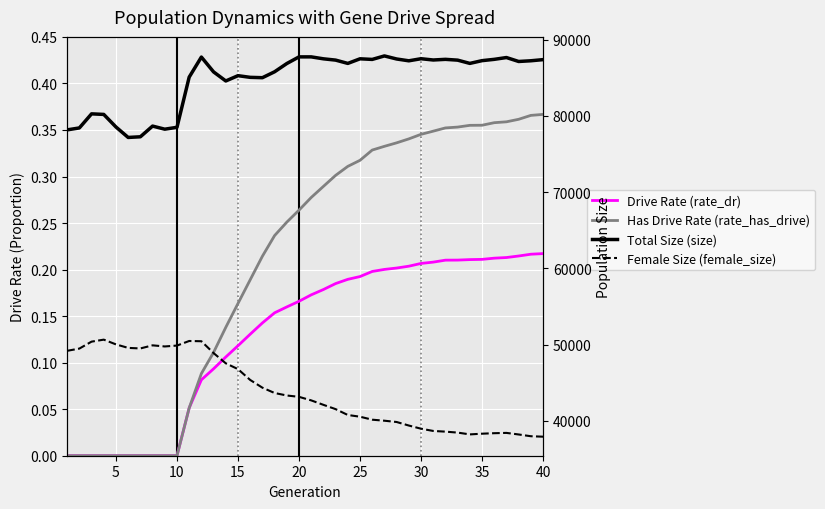

Which series has the largest total across all categories?

Total Size (size)